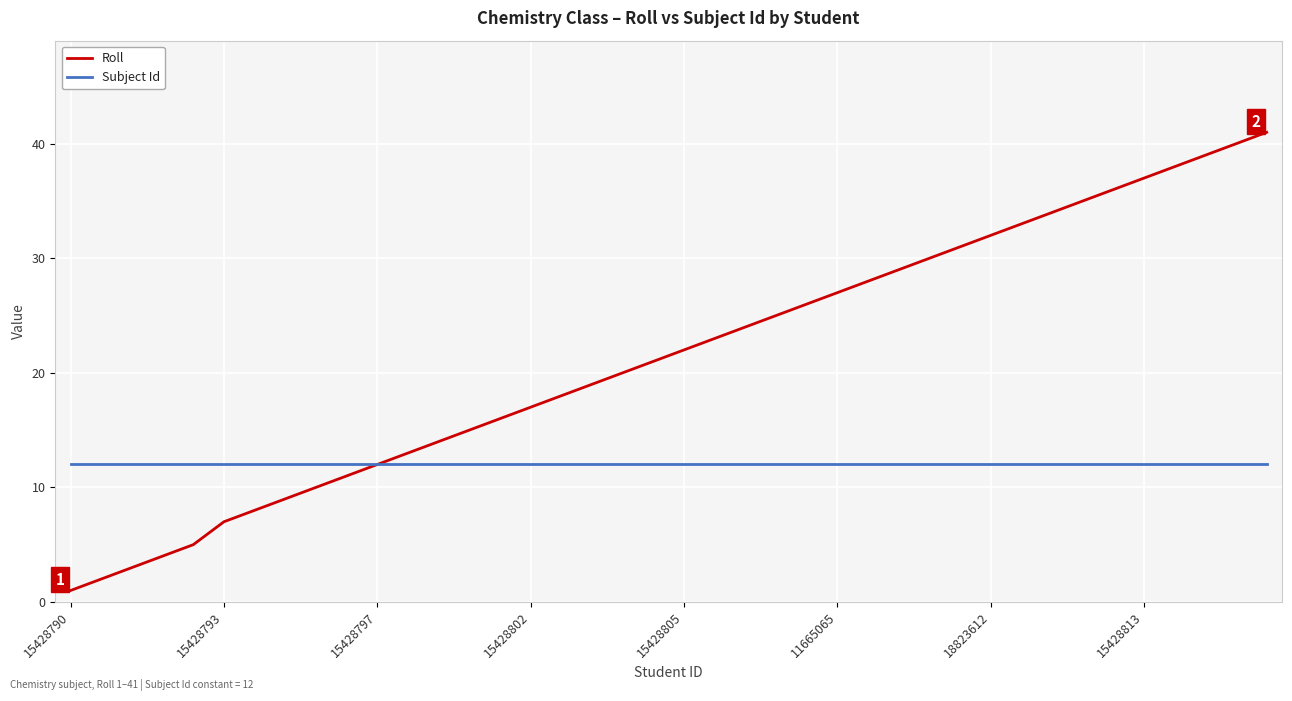

List the series in order of their overall mean, highest first.

Roll, Subject Id